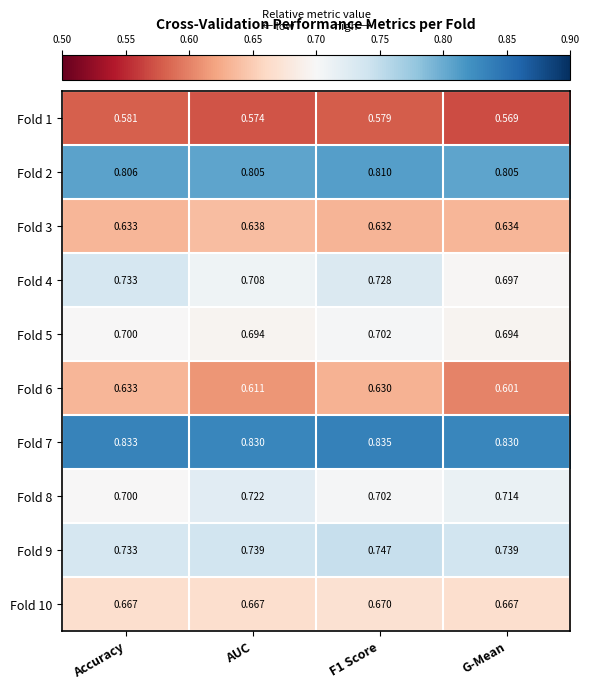

At which category does the chart reach its minimum across all series?

G-Mean